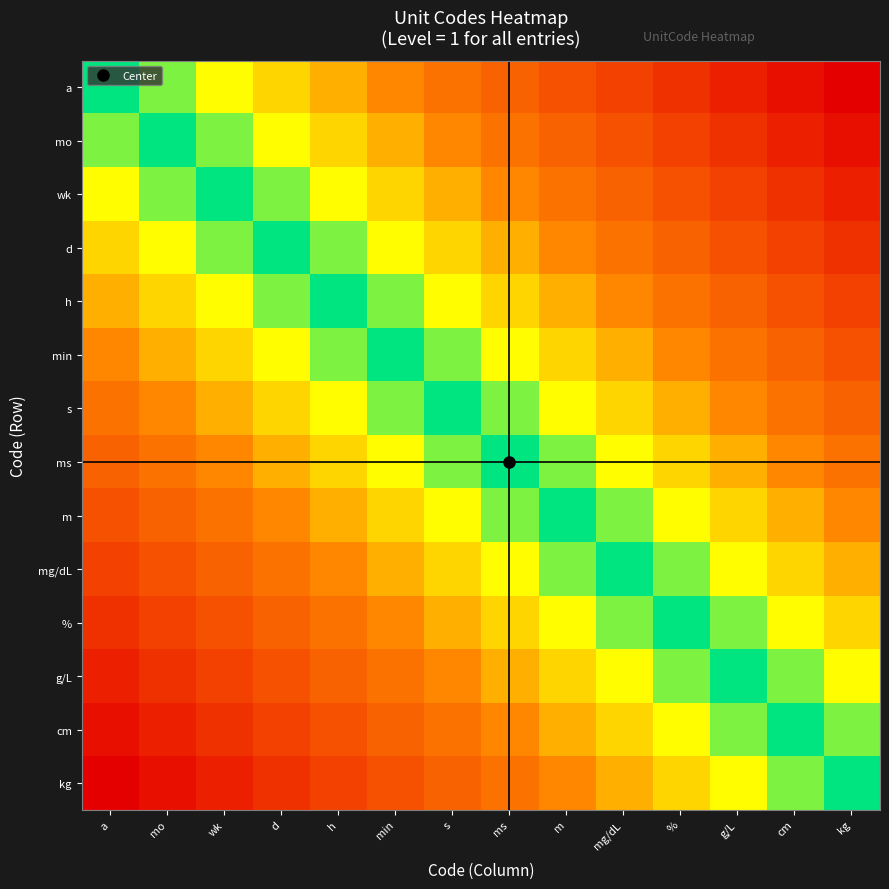

Reading left to right, what are all the values shown in this chart?

a: a=0.0	mo=0.1	wk=0.2	d=0.2	h=0.3	min=0.4	s=0.5	ms=0.5	m=0.6	mg/dL=0.7	%=0.8	g/L=0.8	cm=0.9	kg=1.0
mo: a=0.1	mo=0.0	wk=0.1	d=0.2	h=0.2	min=0.3	s=0.4	ms=0.5	m=0.5	mg/dL=0.6	%=0.7	g/L=0.8	cm=0.8	kg=0.9
wk: a=0.2	mo=0.1	wk=0.0	d=0.1	h=0.2	min=0.2	s=0.3	ms=0.4	m=0.5	mg/dL=0.5	%=0.6	g/L=0.7	cm=0.8	kg=0.8
d: a=0.2	mo=0.2	wk=0.1	d=0.0	h=0.1	min=0.2	s=0.2	ms=0.3	m=0.4	mg/dL=0.5	%=0.5	g/L=0.6	cm=0.7	kg=0.8
h: a=0.3	mo=0.2	wk=0.2	d=0.1	h=0.0	min=0.1	s=0.2	ms=0.2	m=0.3	mg/dL=0.4	%=0.5	g/L=0.5	cm=0.6	kg=0.7
min: a=0.4	mo=0.3	wk=0.2	d=0.2	h=0.1	min=0.0	s=0.1	ms=0.2	m=0.2	mg/dL=0.3	%=0.4	g/L=0.5	cm=0.5	kg=0.6
s: a=0.5	mo=0.4	wk=0.3	d=0.2	h=0.2	min=0.1	s=0.0	ms=0.1	m=0.2	mg/dL=0.2	%=0.3	g/L=0.4	cm=0.5	kg=0.5
ms: a=0.5	mo=0.5	wk=0.4	d=0.3	h=0.2	min=0.2	s=0.1	ms=0.0	m=0.1	mg/dL=0.2	%=0.2	g/L=0.3	cm=0.4	kg=0.5
m: a=0.6	mo=0.5	wk=0.5	d=0.4	h=0.3	min=0.2	s=0.2	ms=0.1	m=0.0	mg/dL=0.1	%=0.2	g/L=0.2	cm=0.3	kg=0.4
mg/dL: a=0.7	mo=0.6	wk=0.5	d=0.5	h=0.4	min=0.3	s=0.2	ms=0.2	m=0.1	mg/dL=0.0	%=0.1	g/L=0.2	cm=0.2	kg=0.3
%: a=0.8	mo=0.7	wk=0.6	d=0.5	h=0.5	min=0.4	s=0.3	ms=0.2	m=0.2	mg/dL=0.1	%=0.0	g/L=0.1	cm=0.2	kg=0.2
g/L: a=0.8	mo=0.8	wk=0.7	d=0.6	h=0.5	min=0.5	s=0.4	ms=0.3	m=0.2	mg/dL=0.2	%=0.1	g/L=0.0	cm=0.1	kg=0.2
cm: a=0.9	mo=0.8	wk=0.8	d=0.7	h=0.6	min=0.5	s=0.5	ms=0.4	m=0.3	mg/dL=0.2	%=0.2	g/L=0.1	cm=0.0	kg=0.1
kg: a=1.0	mo=0.9	wk=0.8	d=0.8	h=0.7	min=0.6	s=0.5	ms=0.5	m=0.4	mg/dL=0.3	%=0.2	g/L=0.2	cm=0.1	kg=0.0